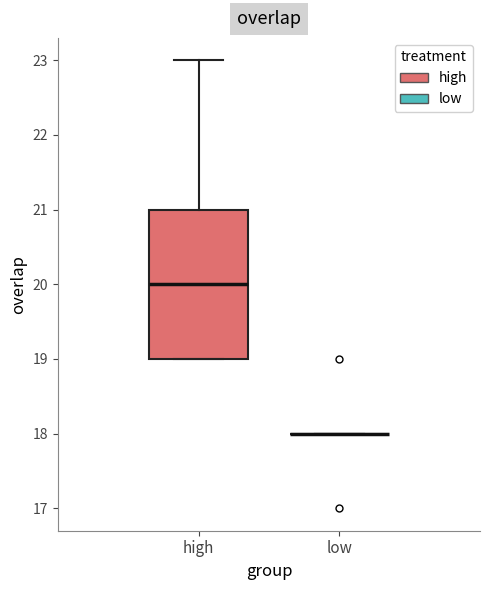

Which box is the tallest, from its lower edge to its upper edge?

high